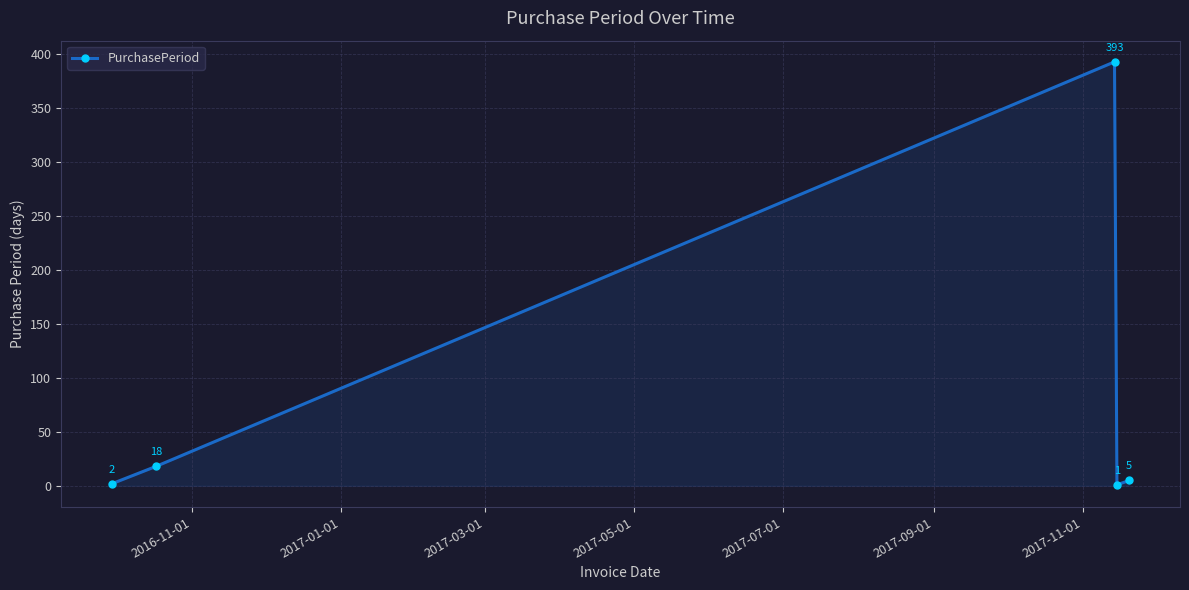

What is the difference between the maximum and second lowest values?

391